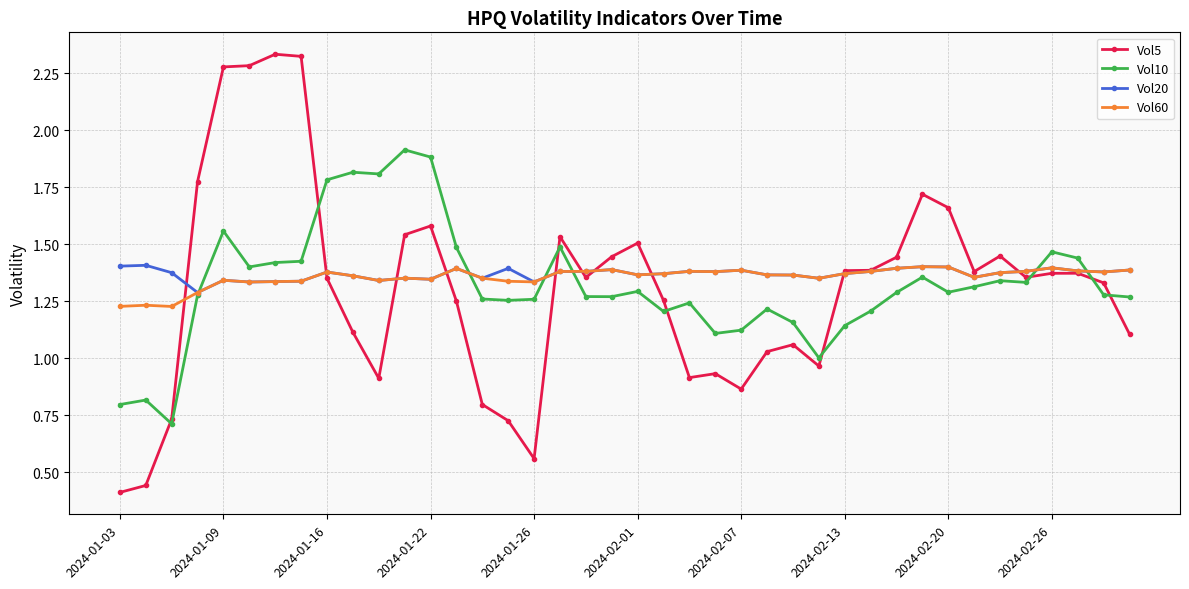

How many lines are shown in the chart?

4